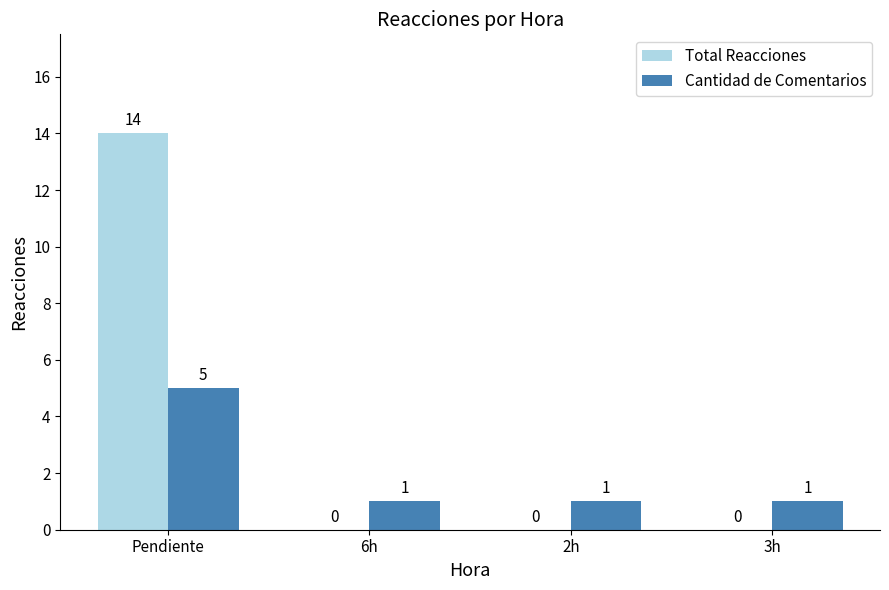

What is the highest value of the Cantidad de Comentarios series?

5